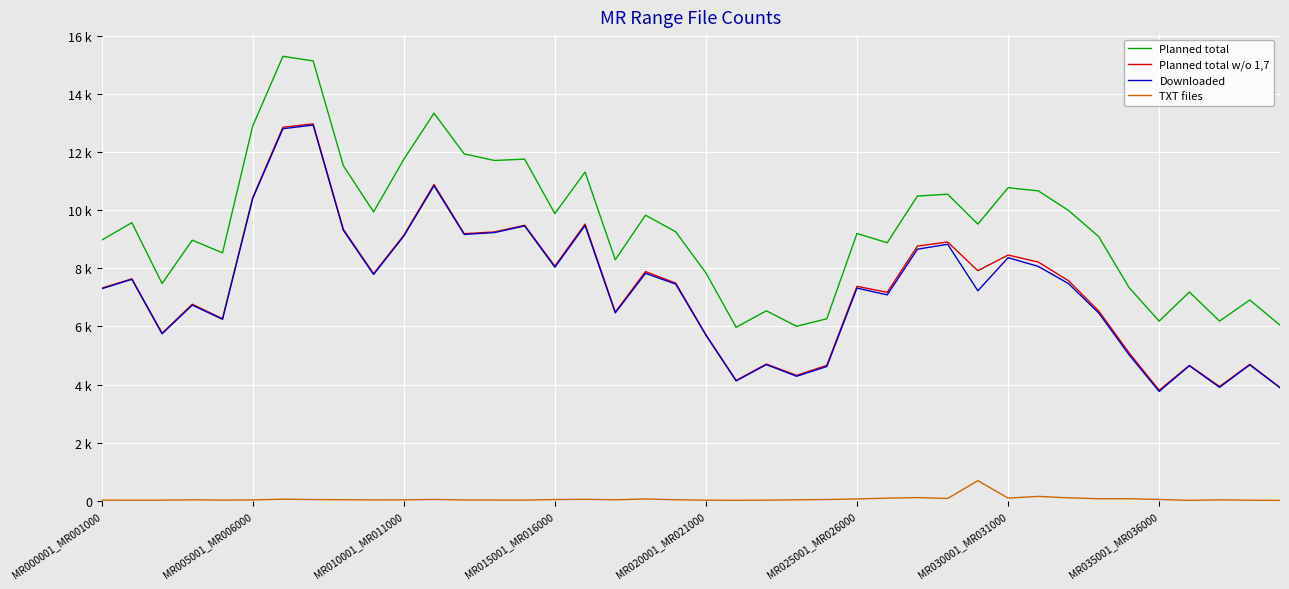

Does the chart display data point markers on the line(s)?

No